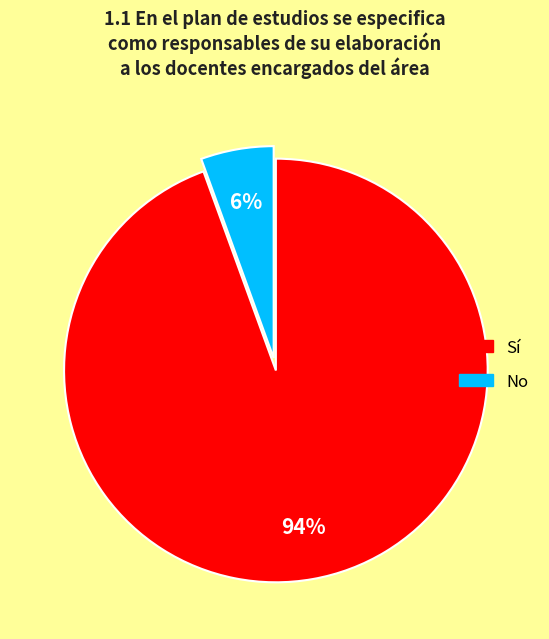

Is it true that Sí is 87% of the pie?

False